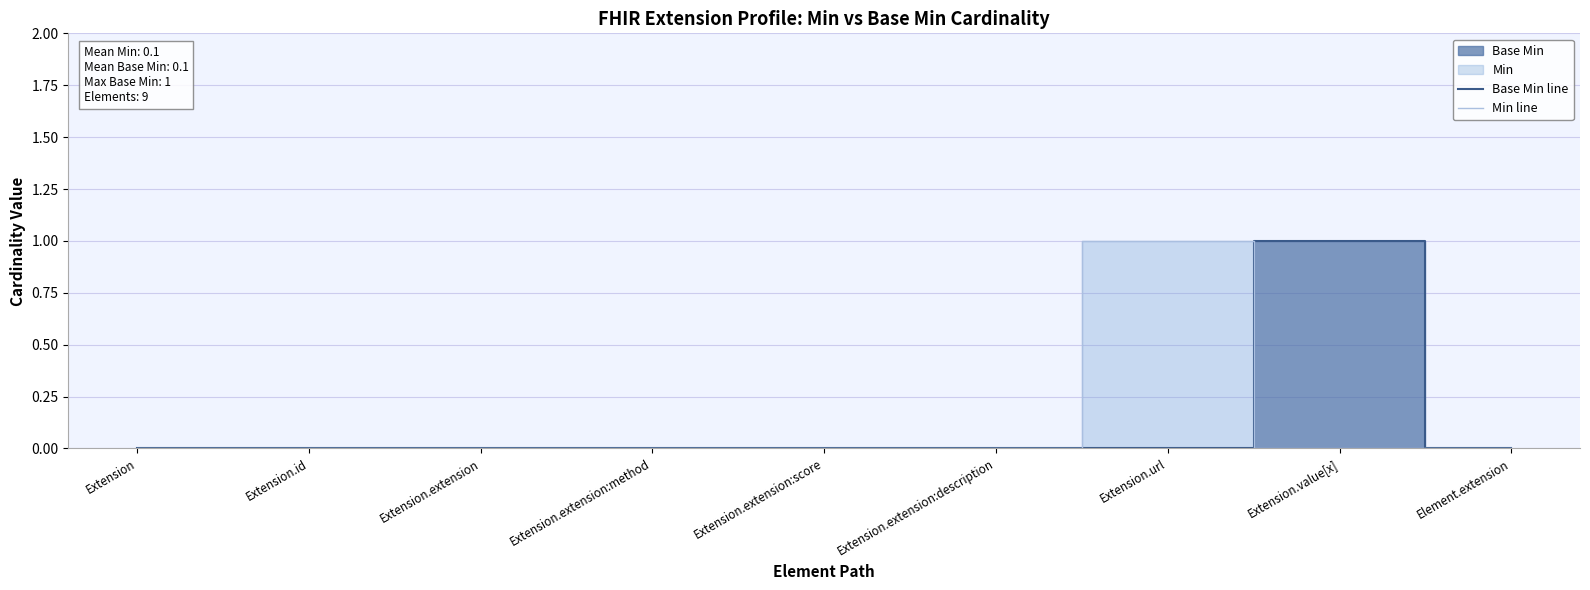

Which series has the largest total across all categories?

Base Min line